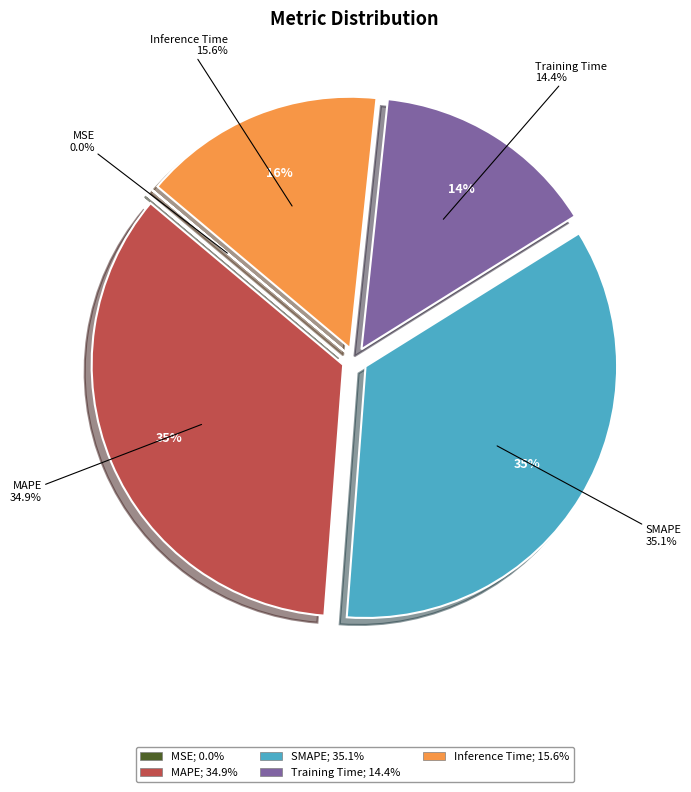

True or false: Inference Time accounts for 16% of the total.

True